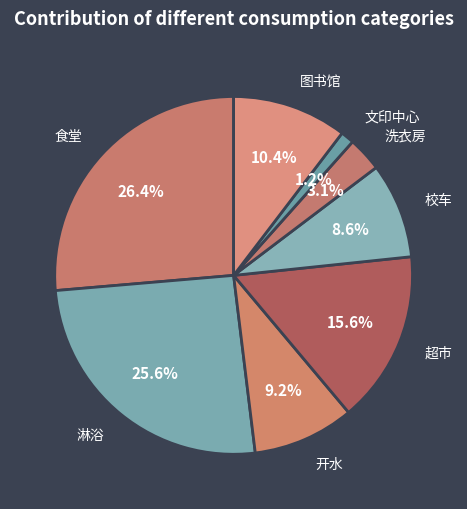

How many slices are in this pie chart?

8